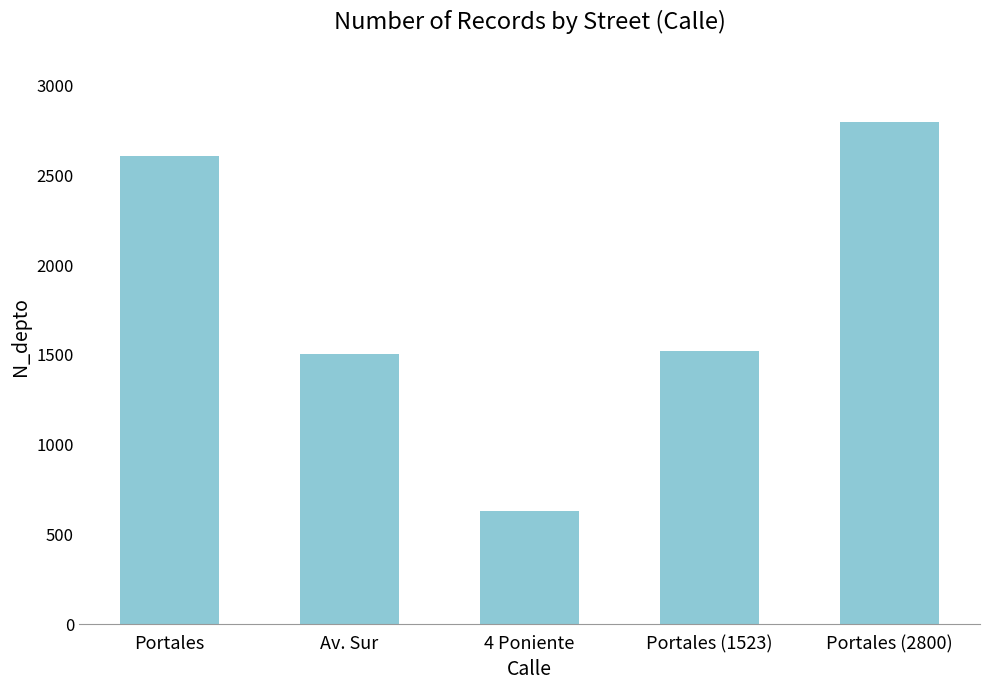

The value at Portales (2800) is 3973. True or false?

False